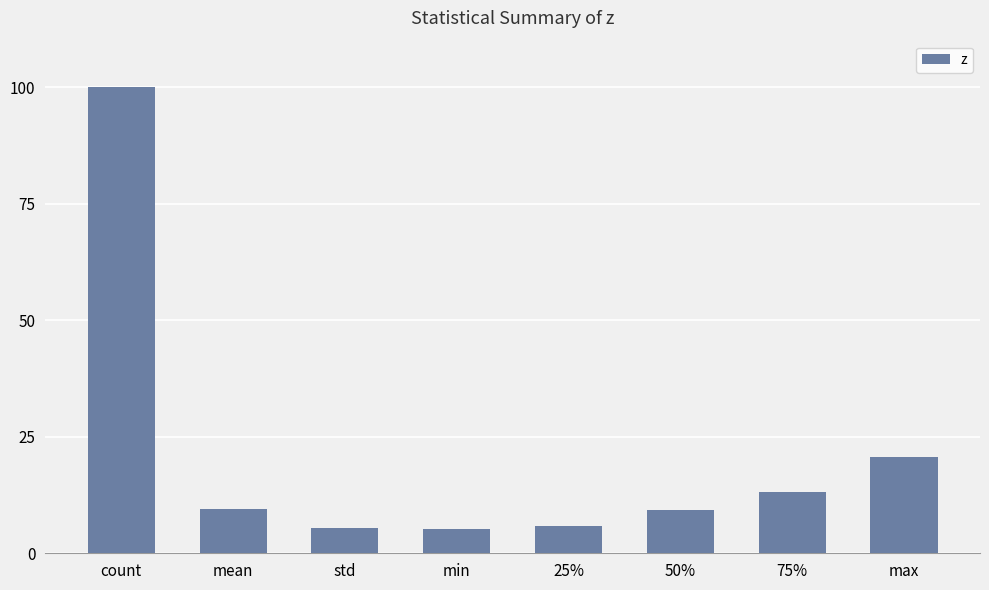

What is the average value?

21.1